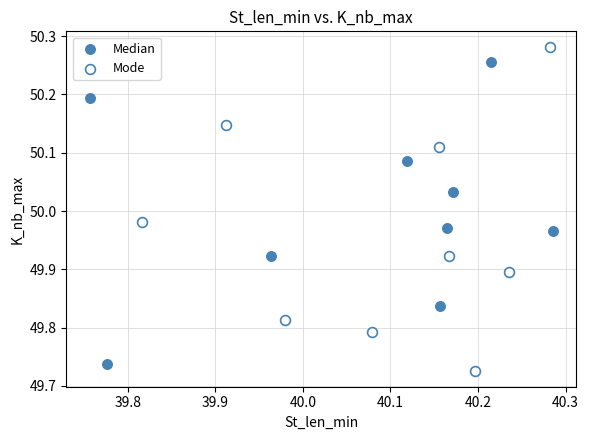

What are all the series names shown in the legend?

Median, Mode